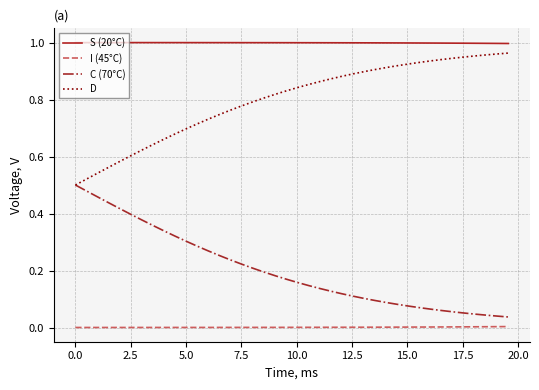

True or false: D and S (20°C) cross at least once.

False